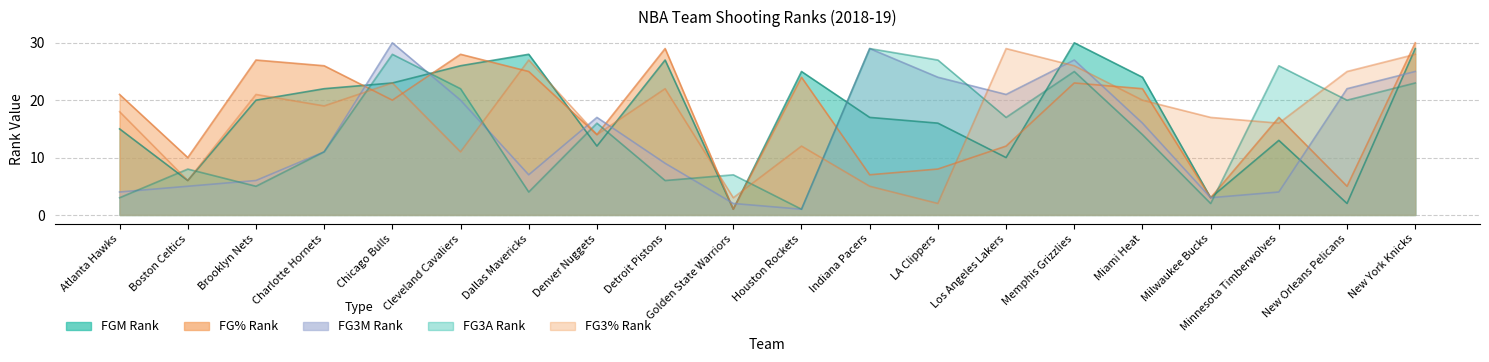

How many intersections are there between FGM_RANK and FG_PCT_RANK?

6